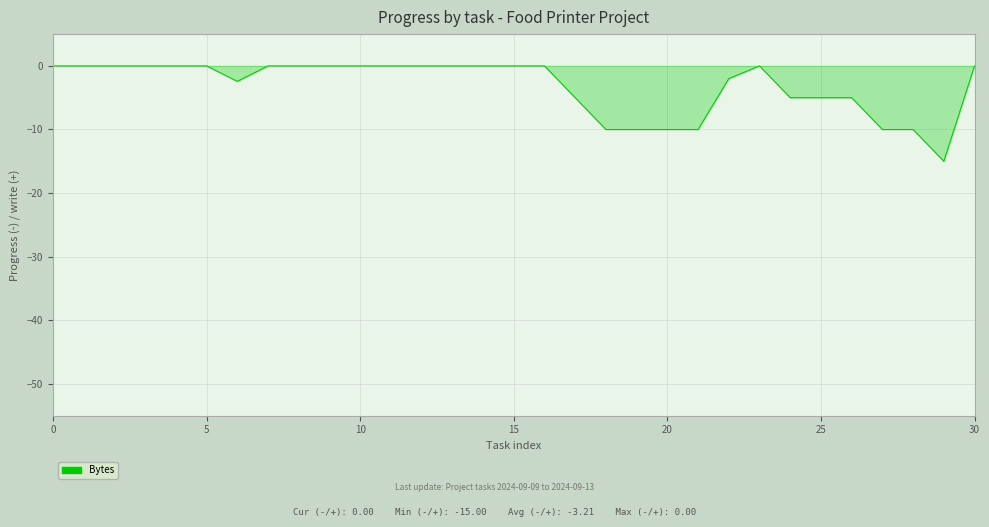

What is the smallest value displayed?

-15.0